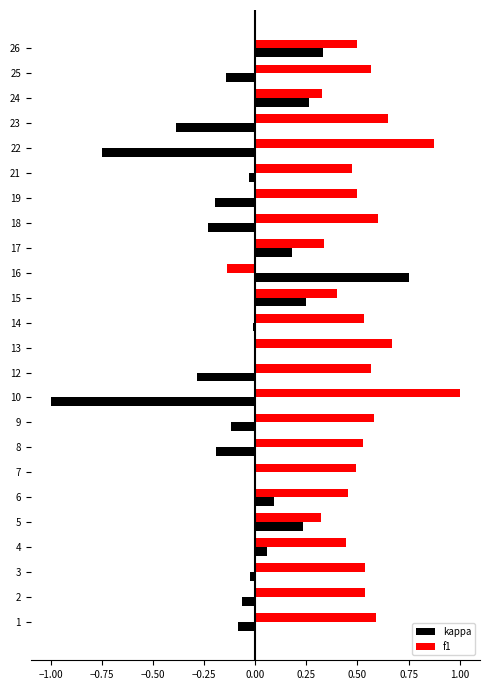

Is it true that kappa equals -0.0 at 14?

True